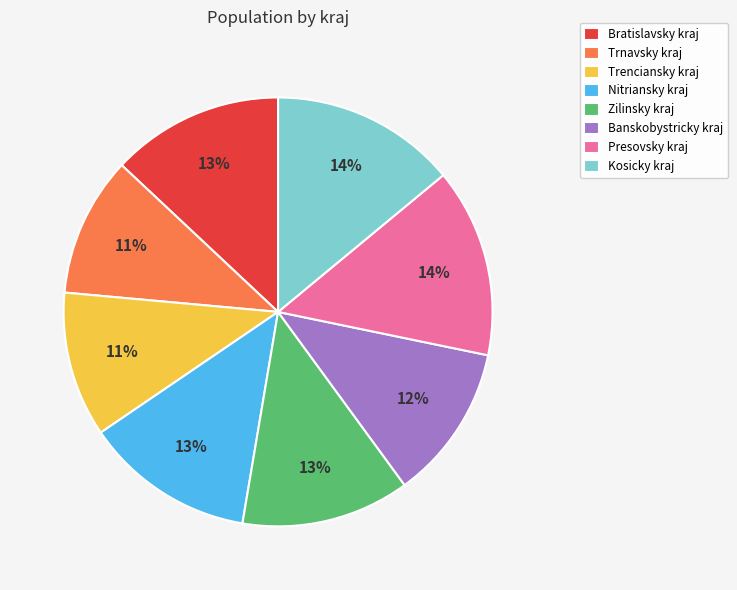

Combined, do Trenciansky kraj and Presovsky kraj account for over 50%?

No